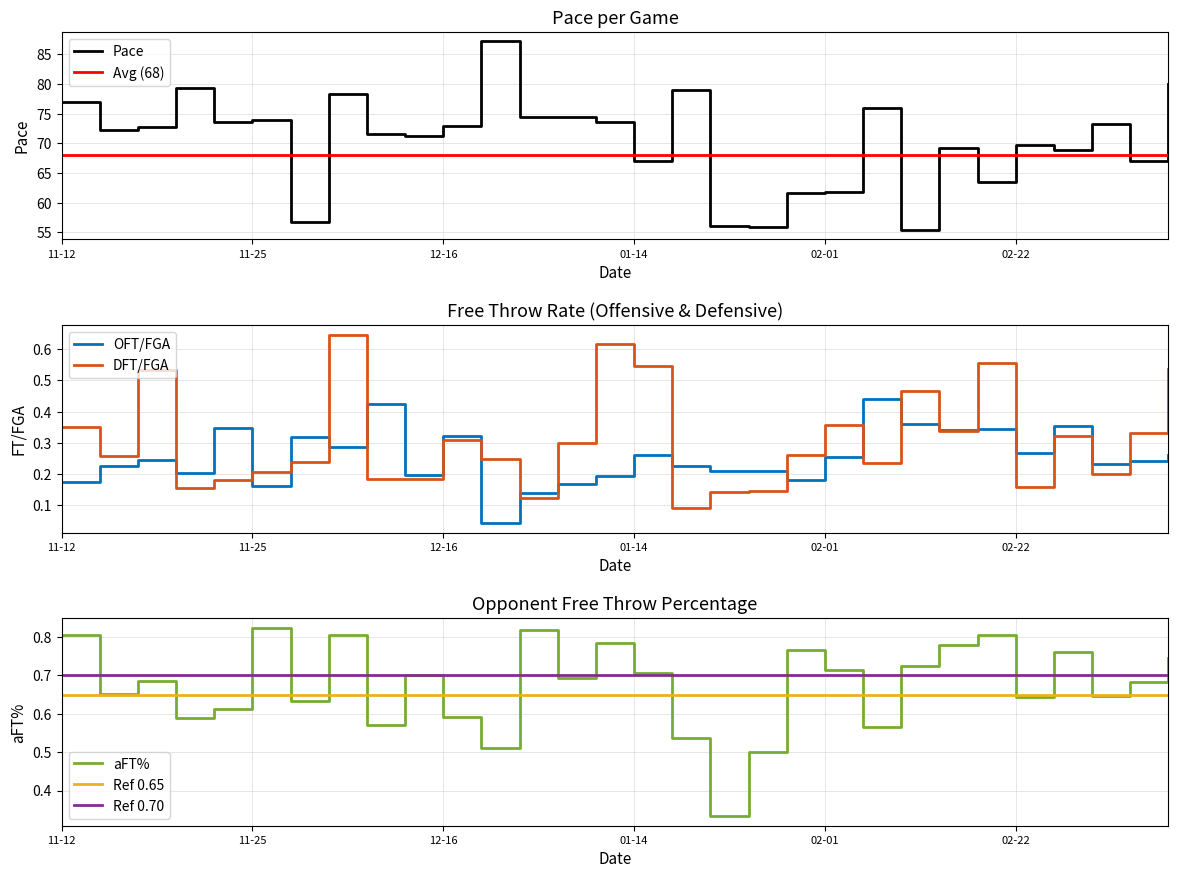

What is the difference between the maximum and minimum values in the OFT/FGA series?

0.4